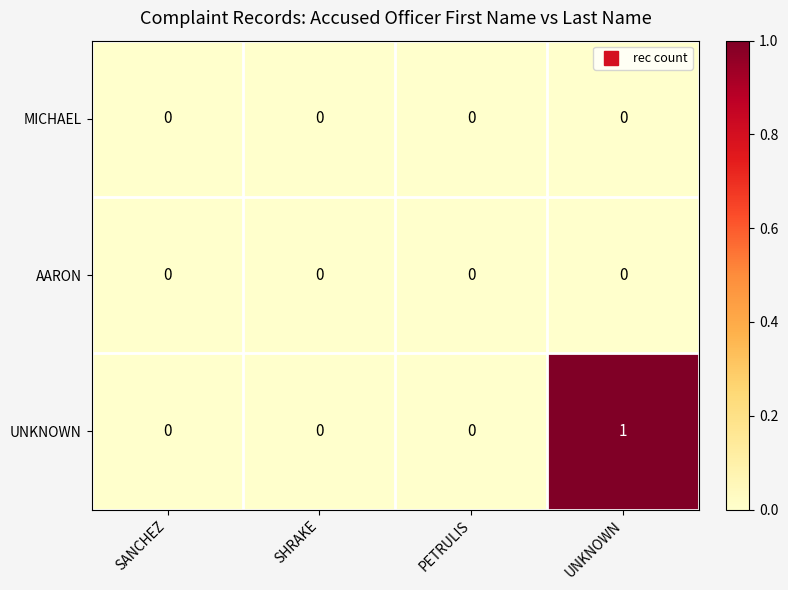

Between SANCHEZ and UNKNOWN, which series saw the biggest shift?

UNKNOWN